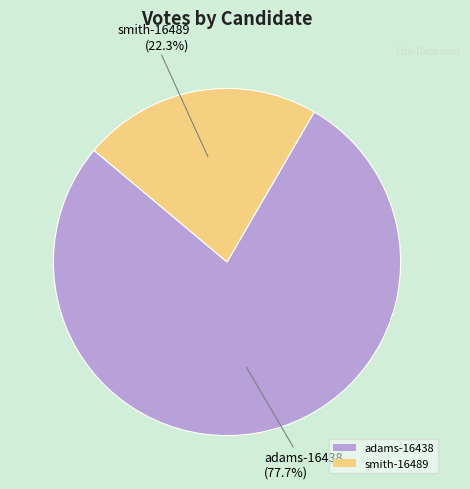

To the nearest percent, what percentage of the pie is adams-16438?

78%